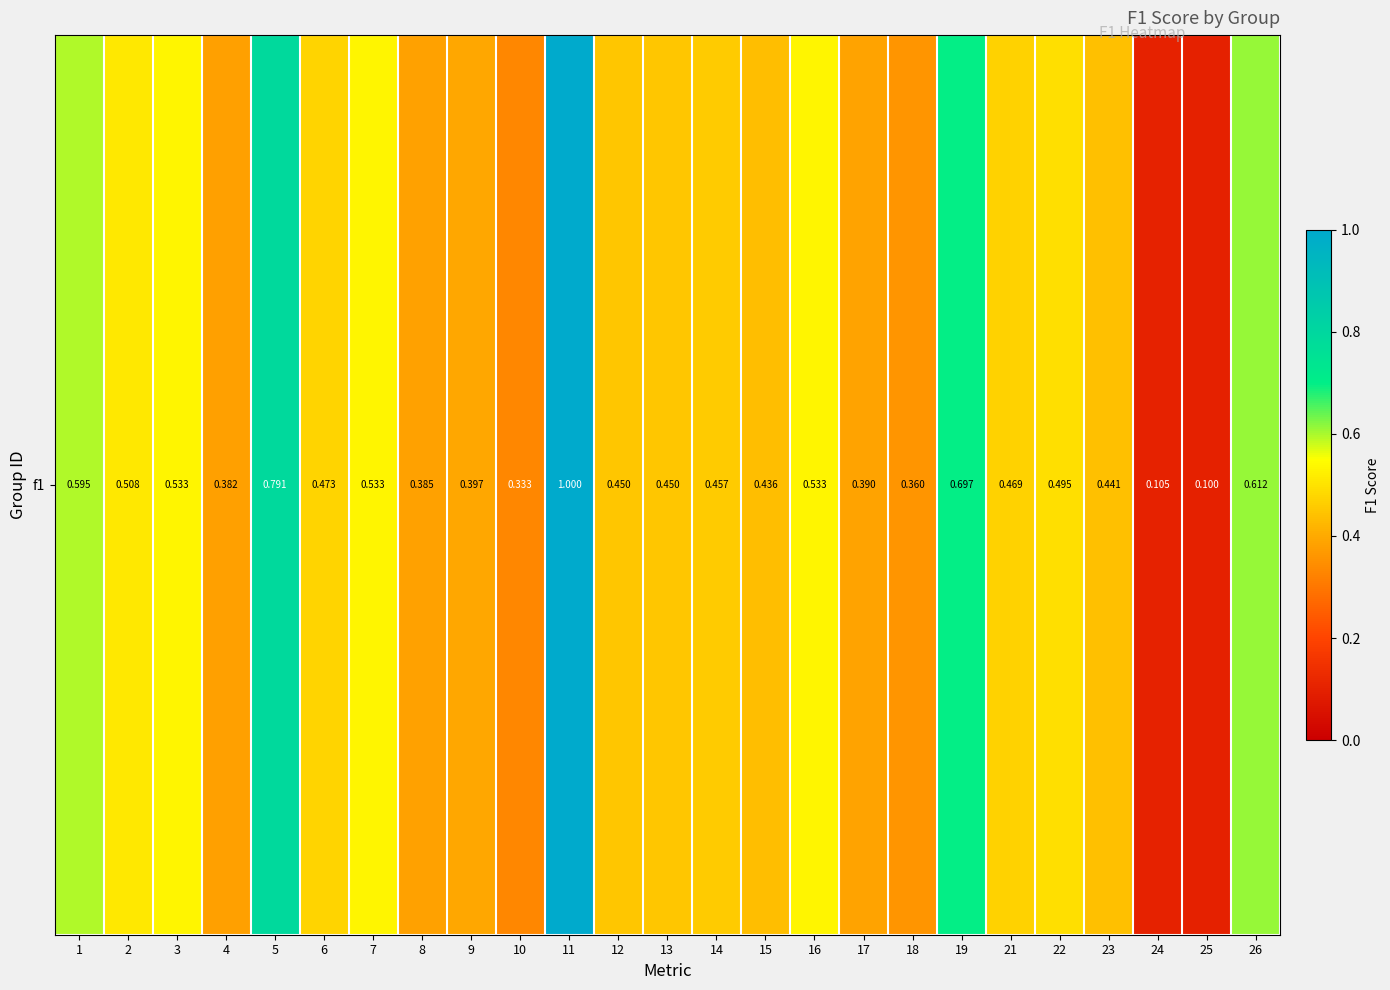

Reading right to left, extract all data points from this chart.

26=0.6	25=0.1	24=0.1	23=0.4	22=0.5	21=0.5	19=0.7	18=0.4	17=0.4	16=0.5	15=0.4	14=0.5	13=0.5	12=0.5	11=1.0	10=0.3	9=0.4	8=0.4	7=0.5	6=0.5	5=0.8	4=0.4	3=0.5	2=0.5	1=0.6